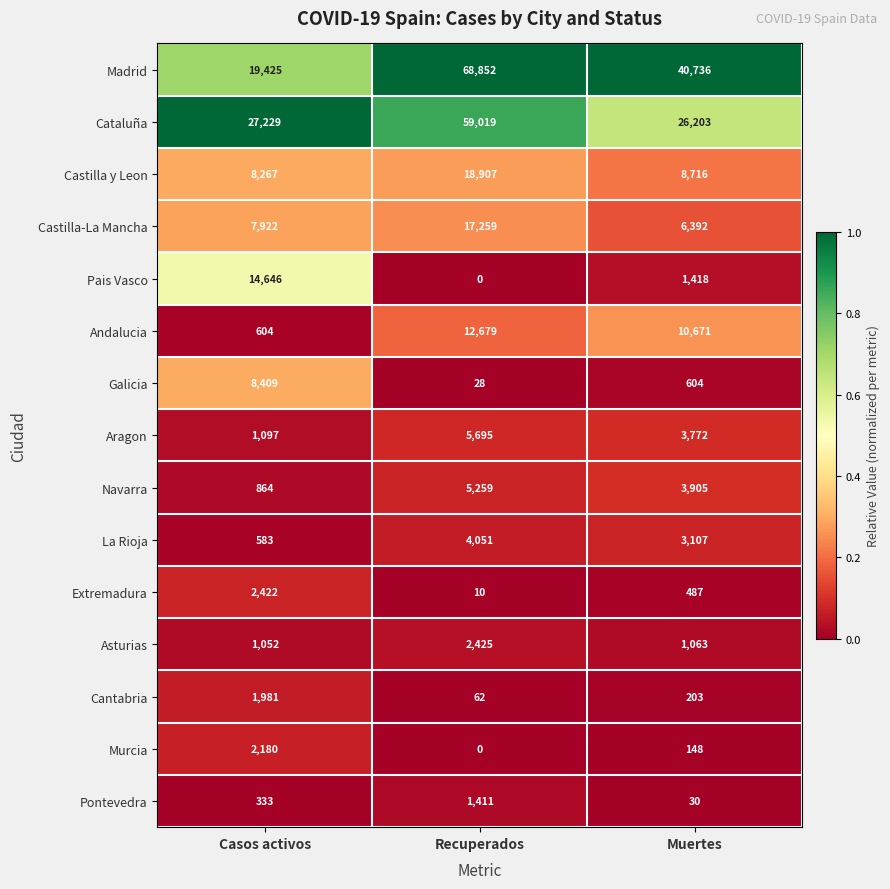

Count the number of categories in the chart.

3